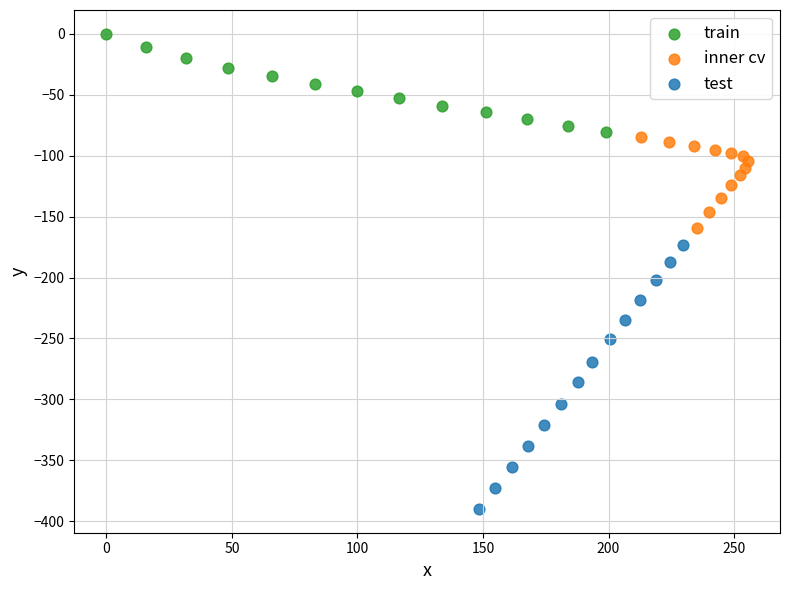

Which series contains the lowest Y value?

test